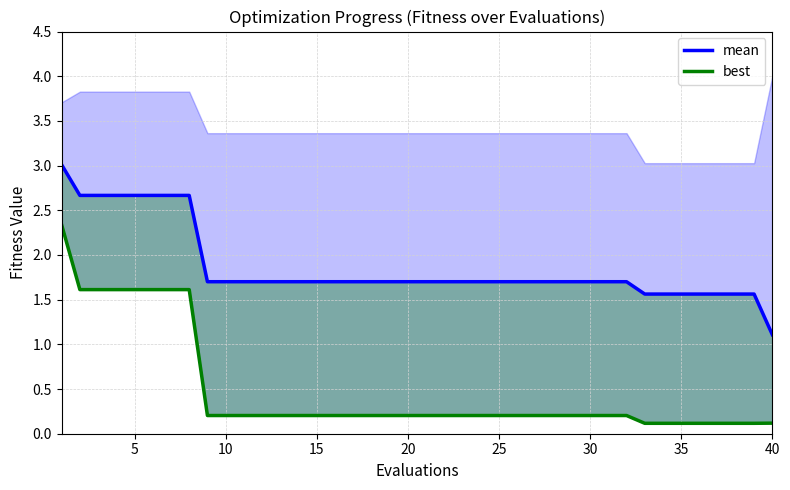

Is it true that best equals 0.0 at 33?

False